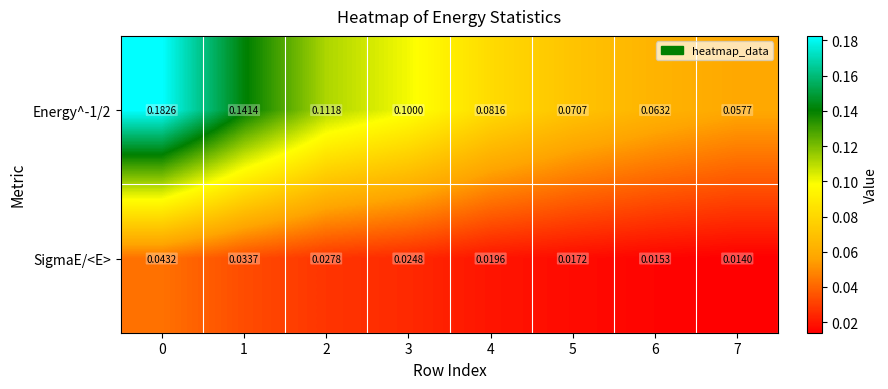

Reading right to left, extract all data points from this chart.

Energy^-1/2: 7=0.1	6=0.1	5=0.1	4=0.1	3=0.1	2=0.1	1=0.1	0=0.2
SigmaE/<E>: 7=0.0	6=0.0	5=0.0	4=0.0	3=0.0	2=0.0	1=0.0	0=0.0